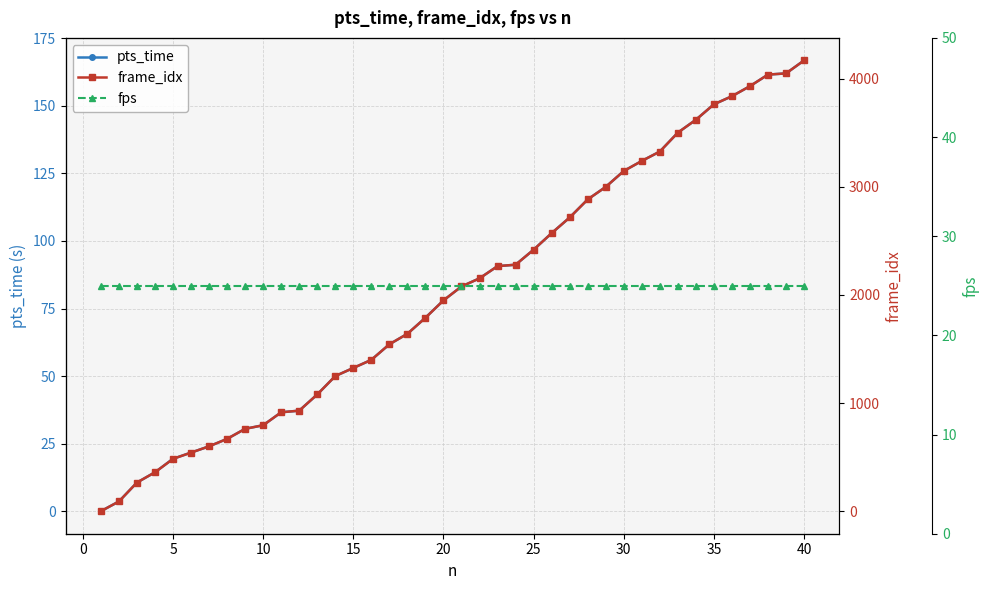

Which category has the highest value in the pts_time series?

40